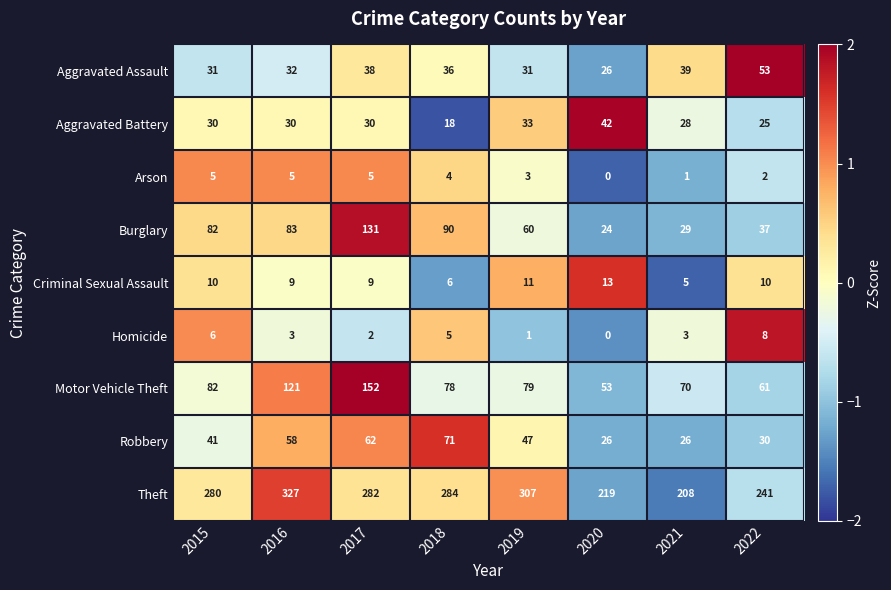

Which series has the largest total across all categories?

Theft